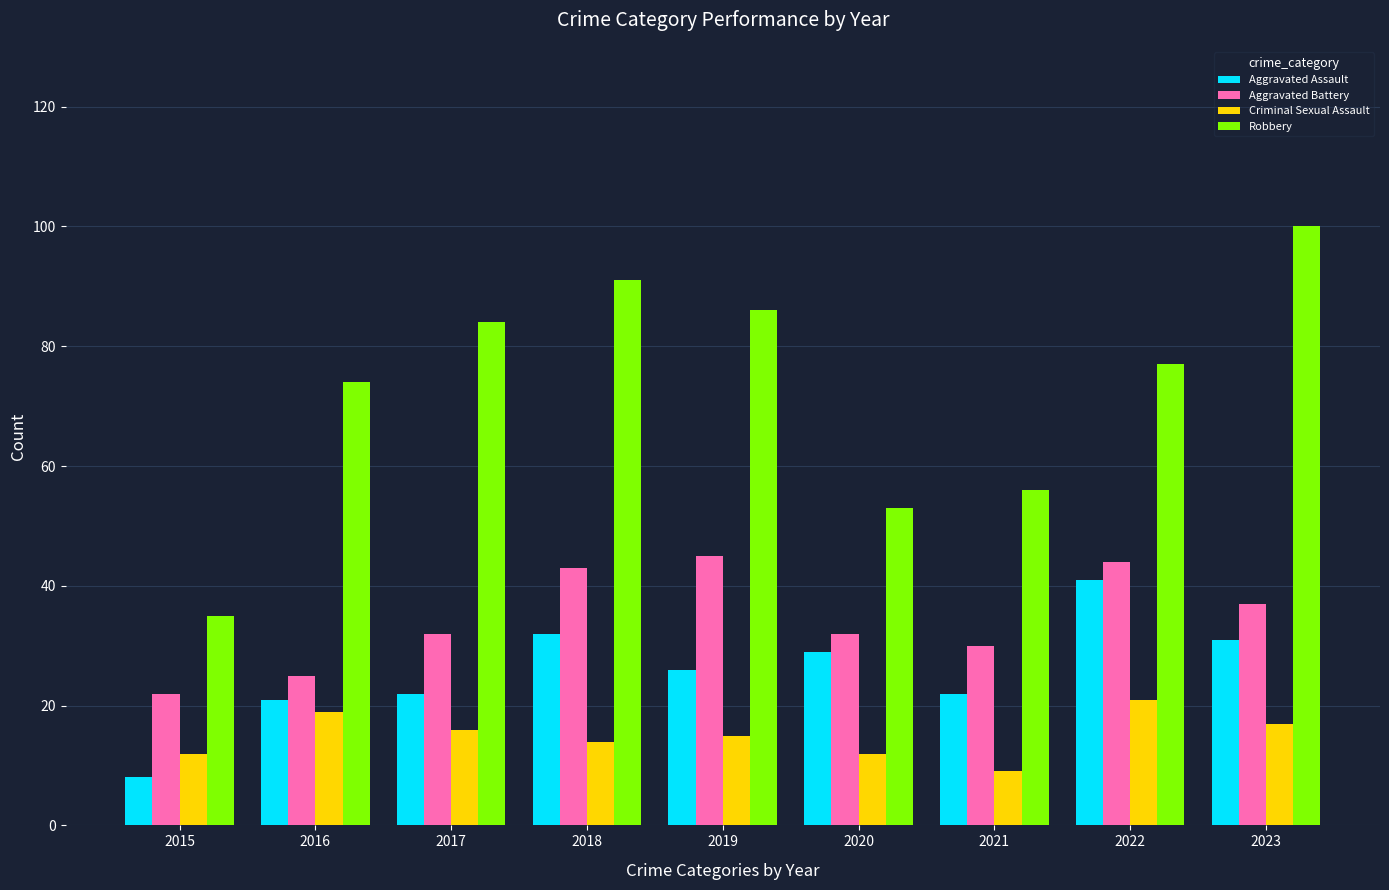

How many values in the Robbery series are below 77?

4